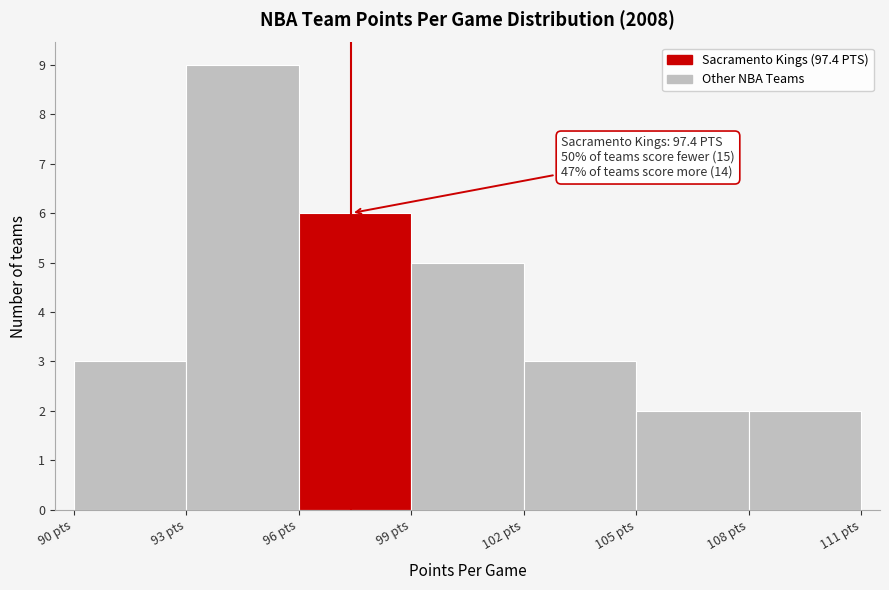

Which range on the x-axis has the tallest bar?

93 to 96